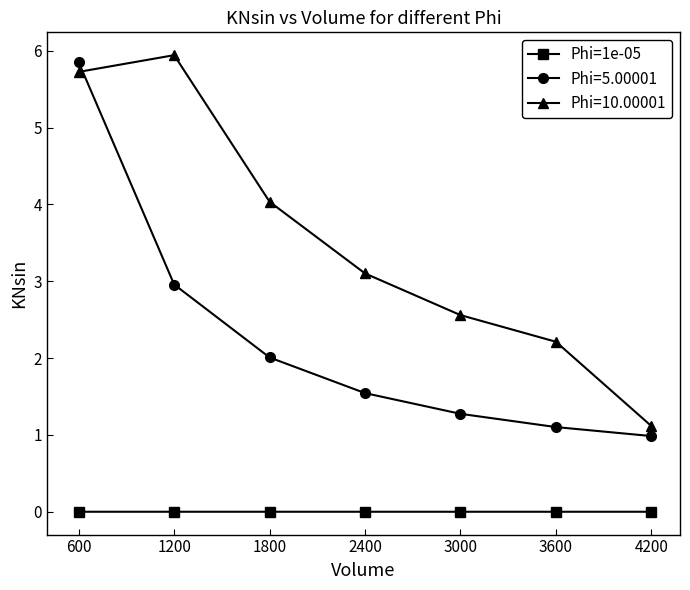

How many distinct data groups are displayed?

3